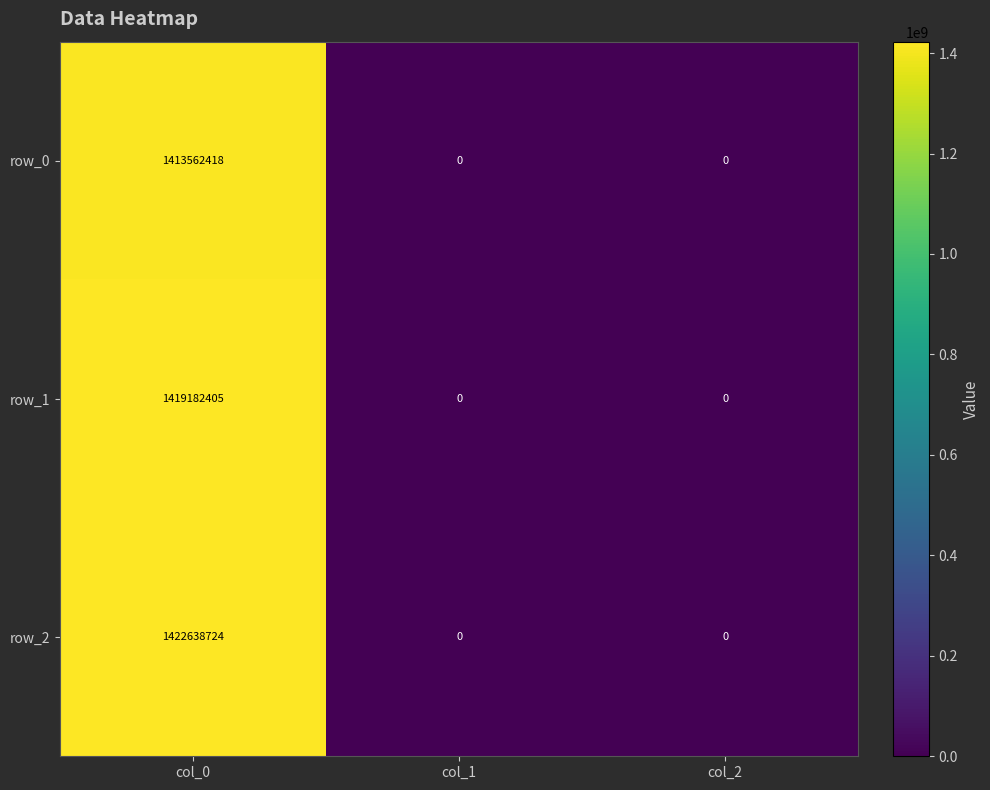

Which category has the highest value across all series?

col_0